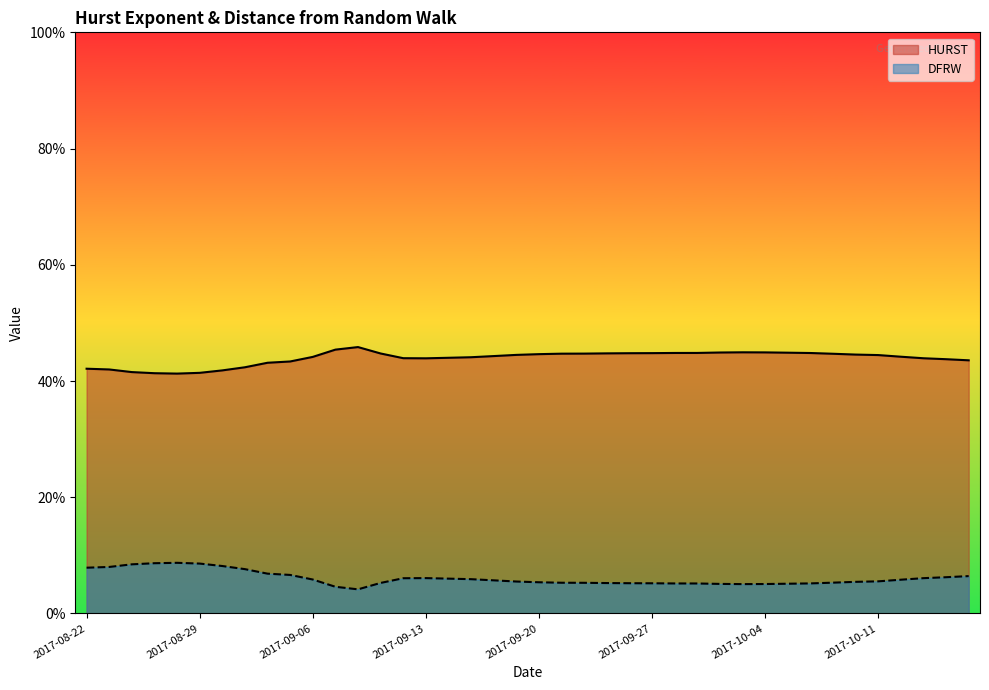

How many series are shown in this chart?

2